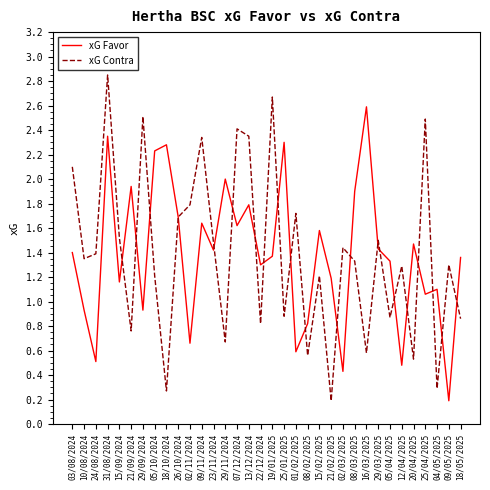

How many interior local valleys does the xG Contra series have?

12